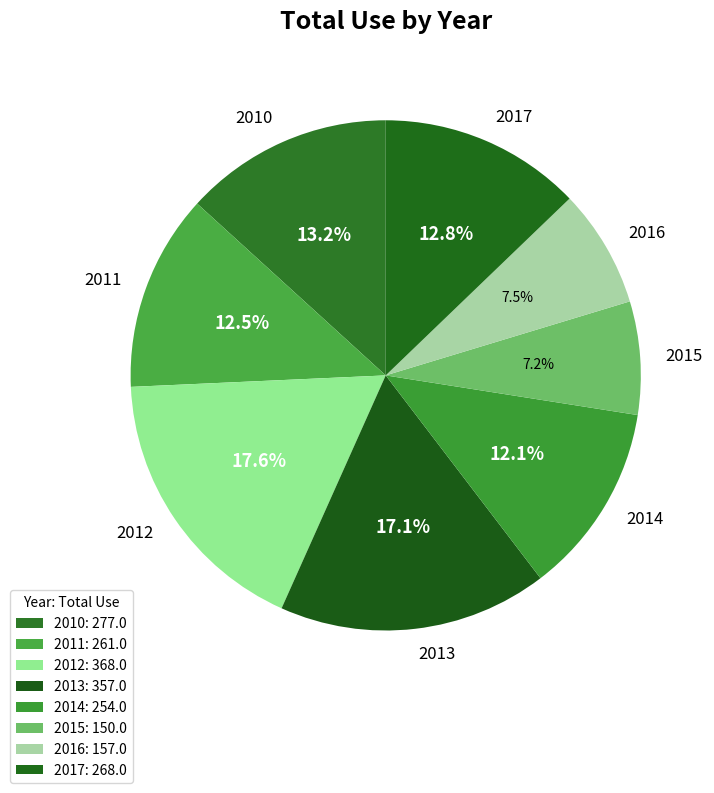

Count the number of slices in the pie.

8